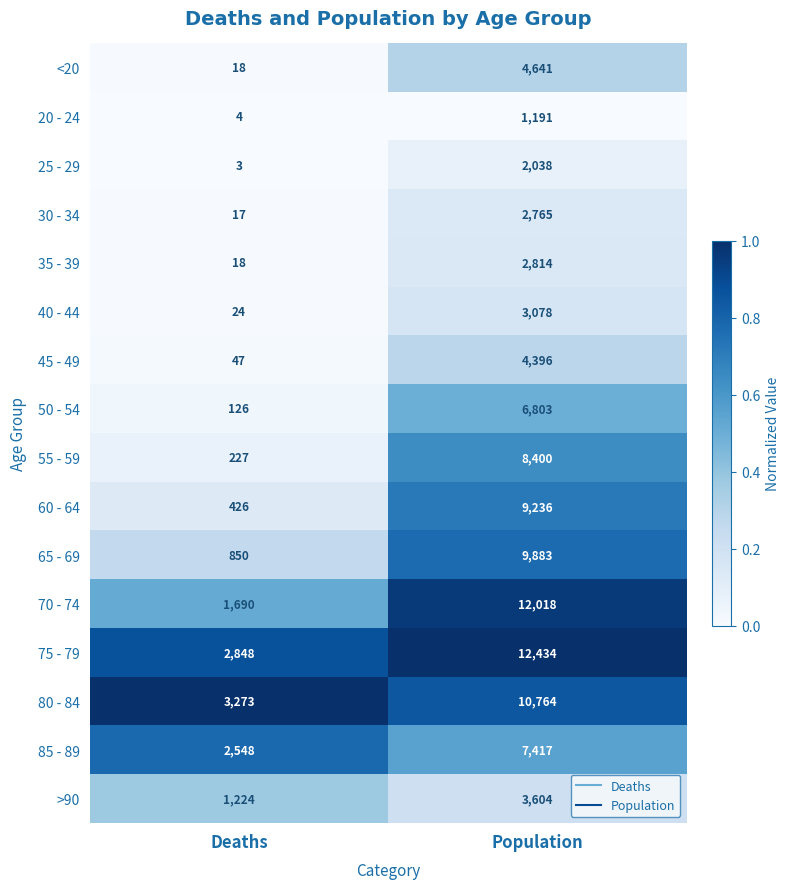

What is the sum of all 60 - 64 values?

9662